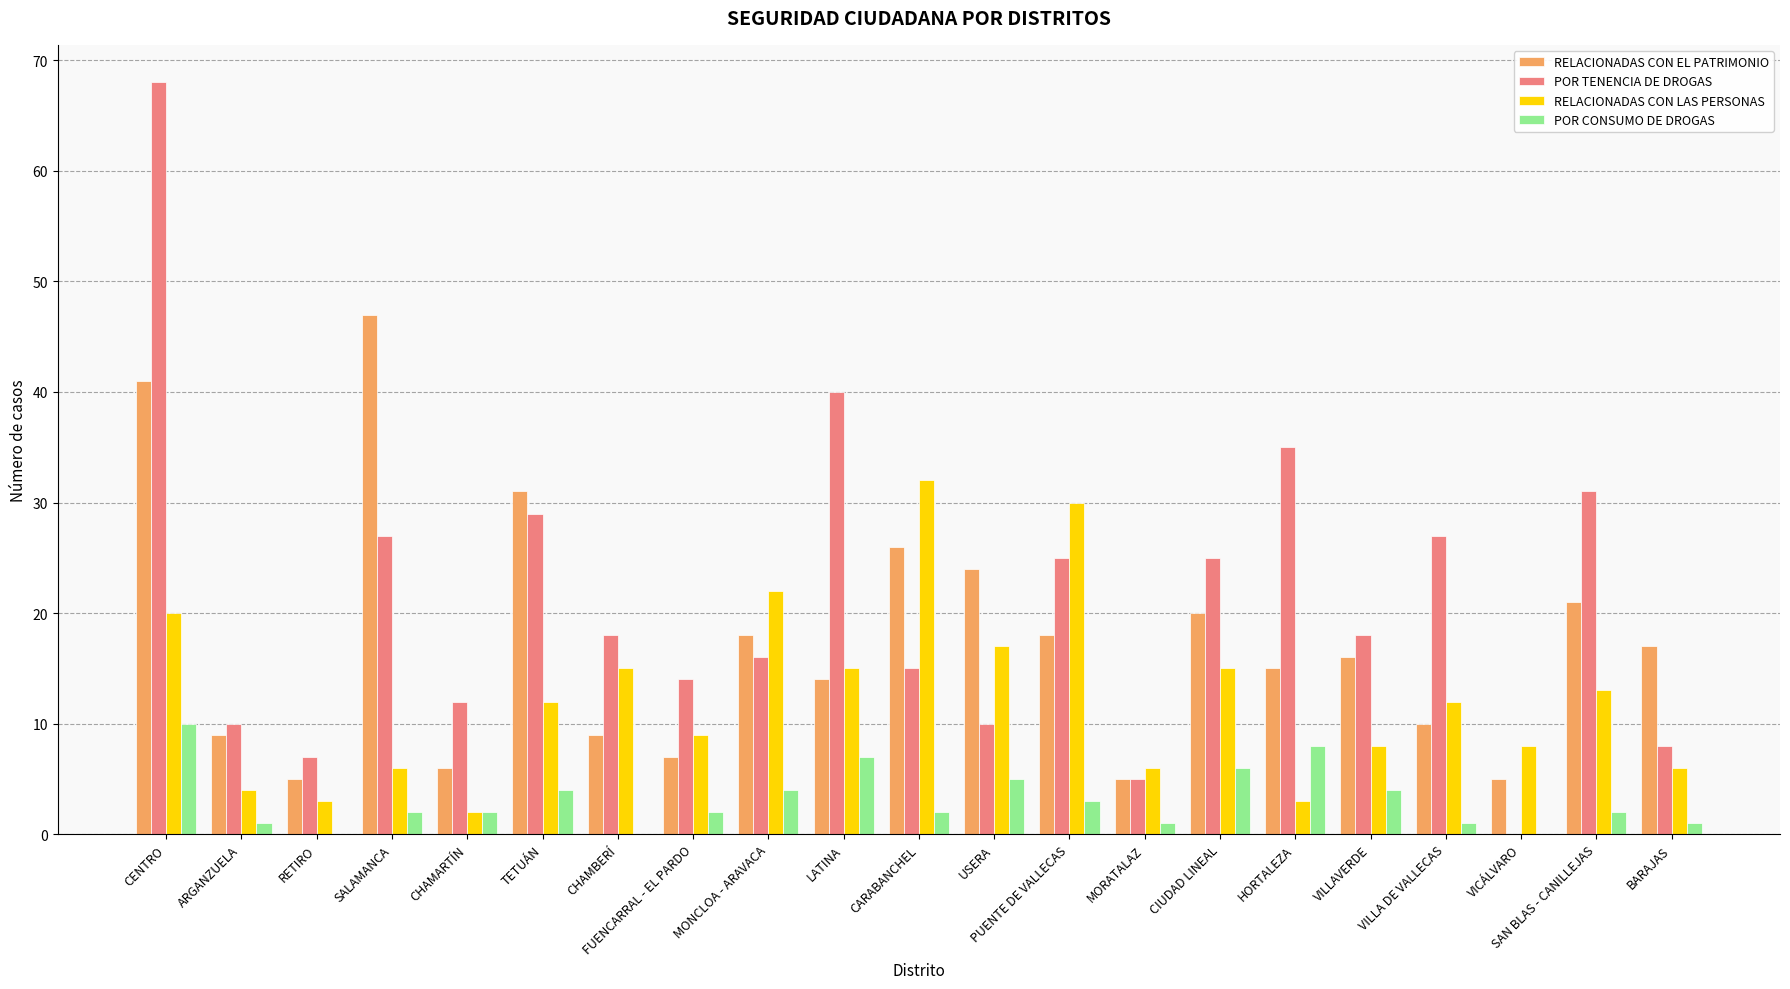

What are all the series names shown in the legend?

RELACIONADAS CON EL PATRIMONIO, POR TENENCIA DE DROGAS, RELACIONADAS CON LAS PERSONAS, POR CONSUMO DE DROGAS